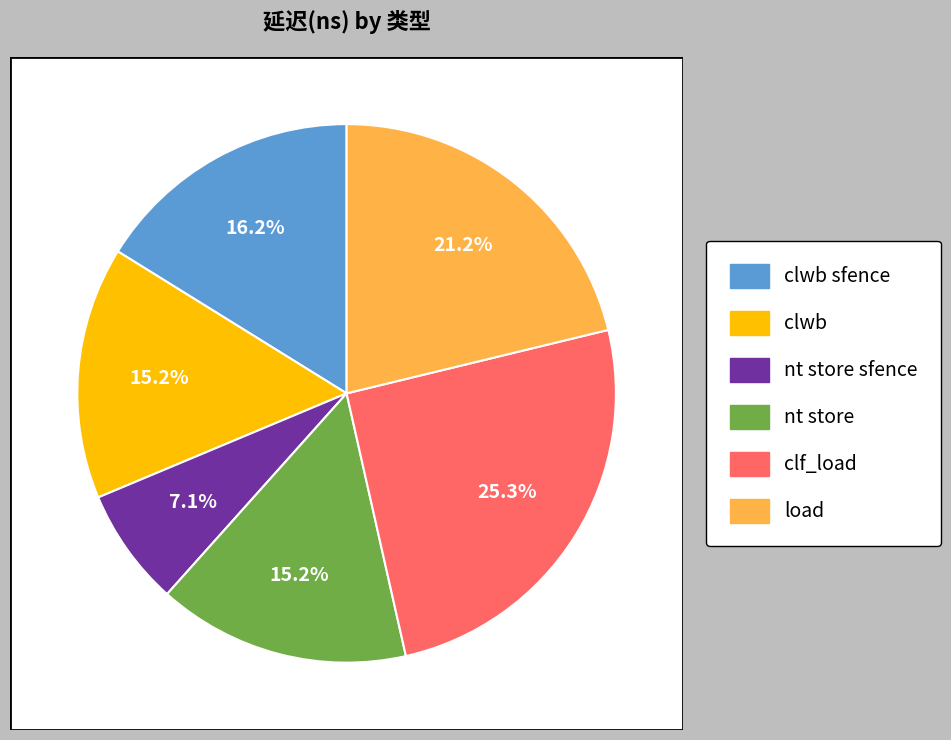

What is the smallest slice in the pie chart?

nt store sfence